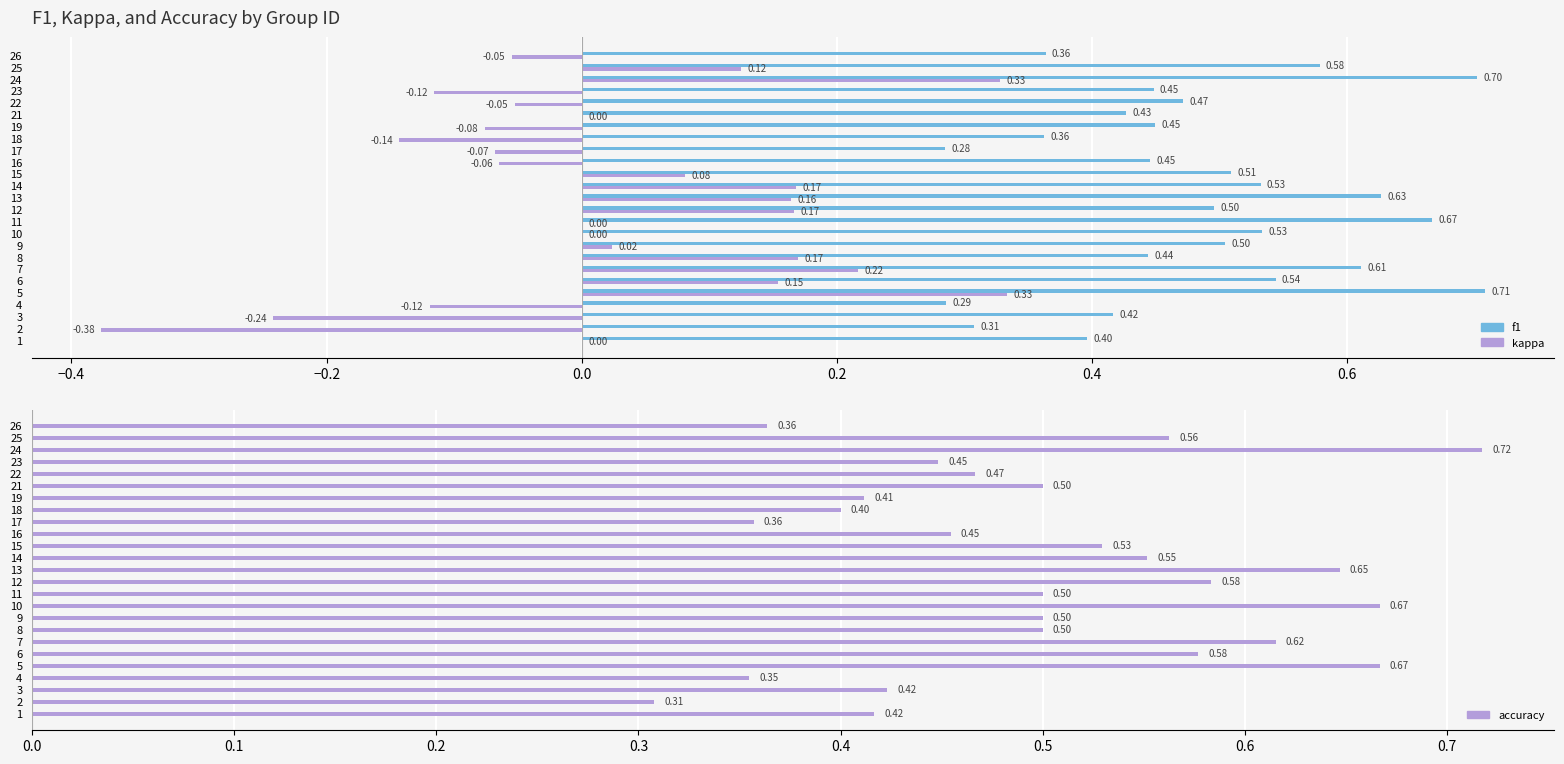

Count the f1 values in the range 0 to 1.

25